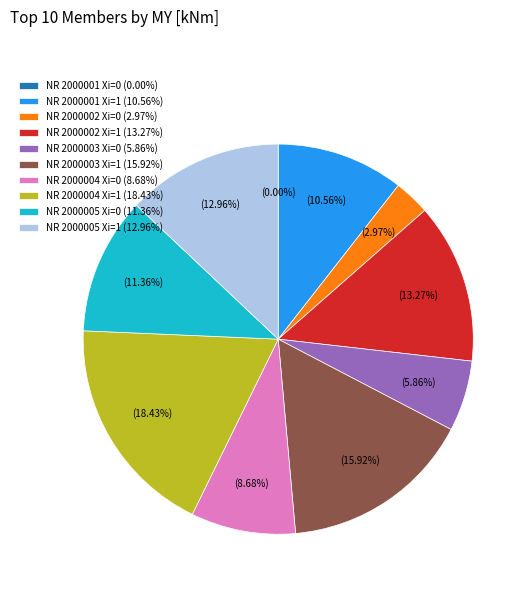

What percentage is the NR 2000002 Xi=0 slice, to the nearest percent?

3%